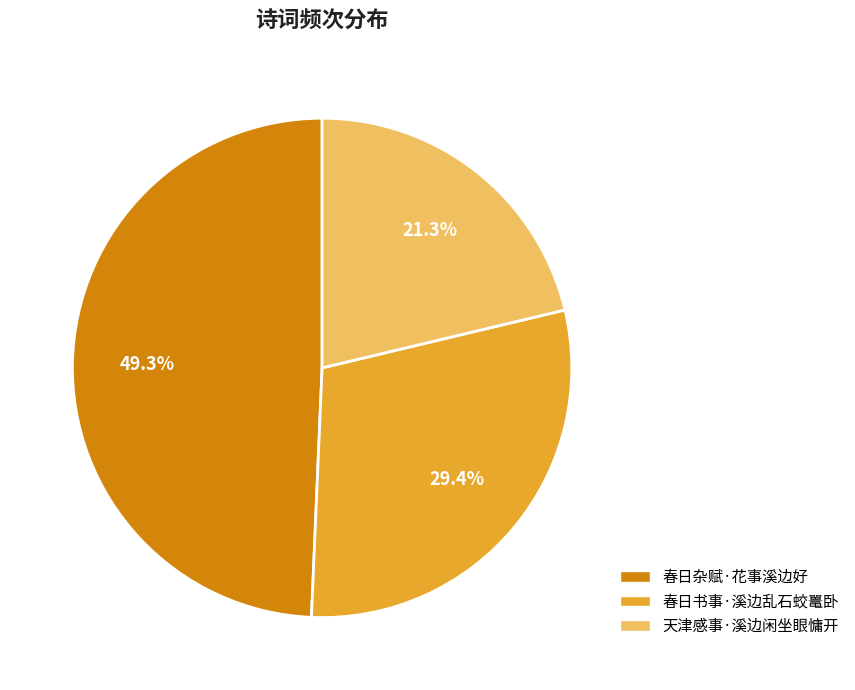

Is the sum of 春日书事·溪边乱石蛟鼍卧 and 春日杂赋·花事溪边好 greater than half?

Yes